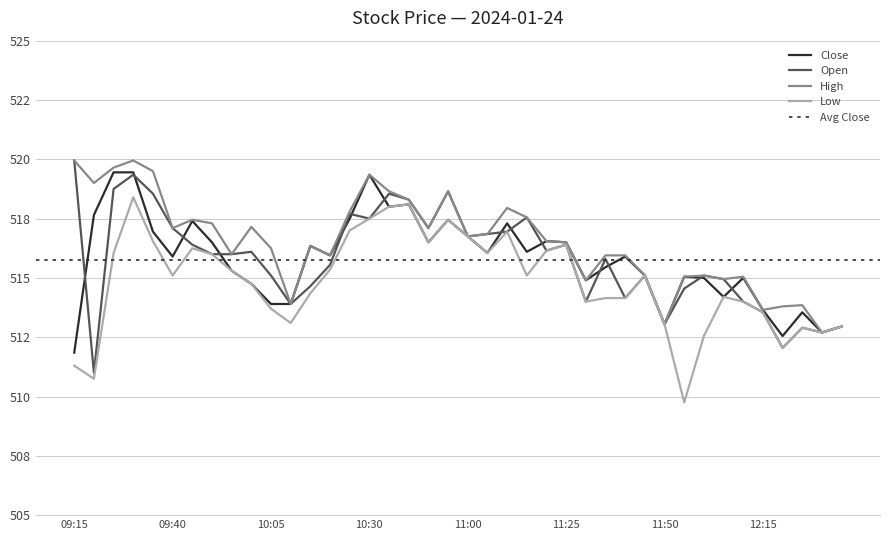

True or false: Close and Low cross at least once.

False